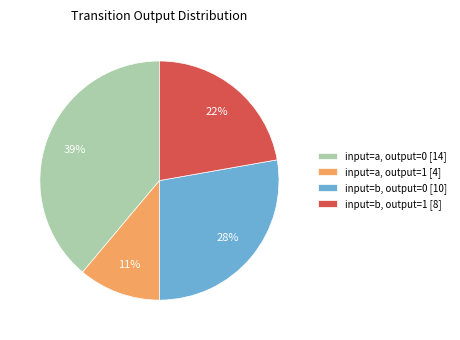

Do input=a, output=1 [4] and input=b, output=1 [8] together represent more than half of the pie?

No